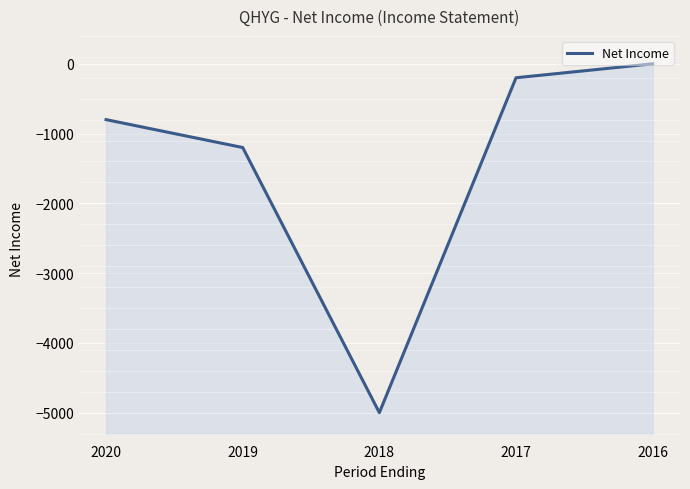

How many negative values are there?

4